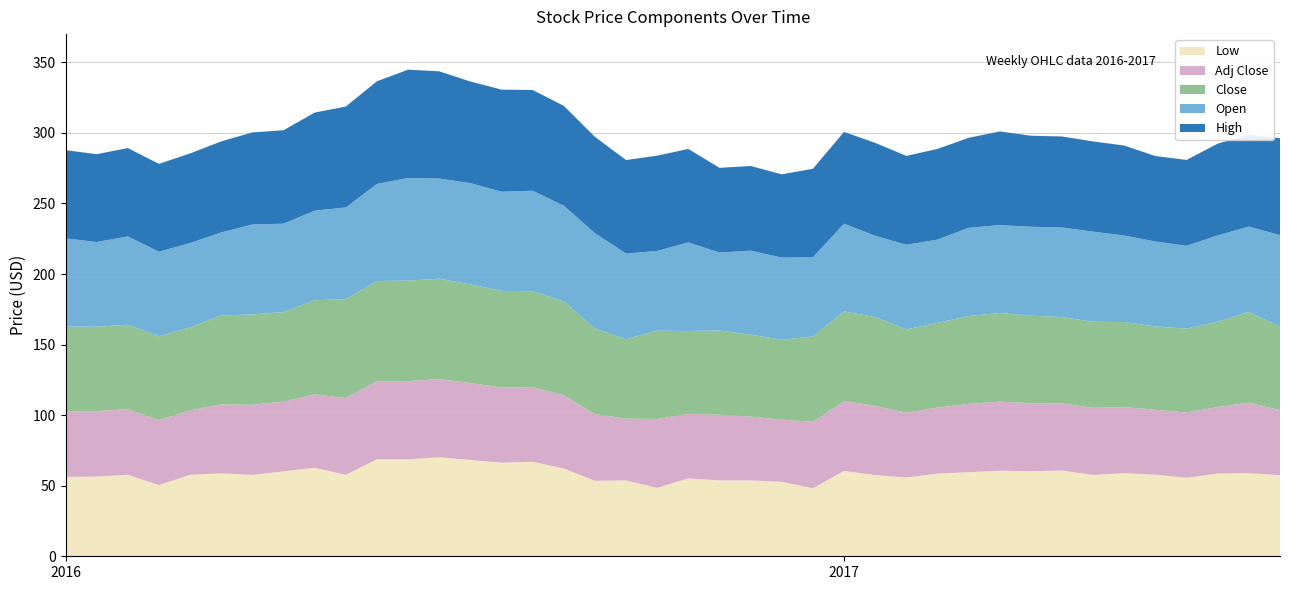

Reading left to right, transcribe all the data shown in this chart.

Low: 56.2	56.5	57.8	50.4	57.8	58.8	57.6	60.1	62.8	57.6	68.8	68.7	70.2	68.2	66.3	67.0	62.2	53.5	53.8	48.5	55.1	53.8	53.8	52.8	48.1	60.5	57.5	55.8	58.5	59.5	60.6	60.2	60.8	57.6	58.8	57.9	55.6	58.6	58.9	57.5
Adj Close: 46.5	46.4	46.4	46.1	45.6	48.9	49.7	49.4	52.0	54.5	55.3	55.5	55.4	54.5	53.3	52.9	51.8	47.3	43.8	48.8	45.8	46.5	45.2	44.1	47.1	49.5	49.1	45.9	46.8	48.5	49.0	48.2	47.6	47.5	46.9	46.0	46.3	47.1	50.0	46.0
Close: 60.0	59.8	59.9	59.4	58.8	63.0	64.0	63.5	66.7	70.0	71.0	71.2	71.1	70.0	68.5	67.9	66.5	60.7	56.2	62.6	58.8	59.7	58.1	56.6	60.5	63.5	63.0	59.0	60.1	62.2	62.9	62.0	61.1	61.0	60.2	59.0	59.5	60.5	64.2	59.1
Open: 62.5	60.0	62.6	60.0	59.8	58.8	63.8	62.6	63.5	65.0	68.8	72.7	71.0	71.8	70.2	71.3	67.9	67.5	60.7	56.5	62.8	55.2	59.5	58.2	56.0	62.2	57.5	60.0	59.0	62.5	62.2	63.0	63.4	63.9	61.2	60.2	58.6	61.1	60.5	65.0
High: 62.5	62.2	62.6	62.2	63.5	64.5	65.2	66.2	69.5	71.5	72.8	76.8	76.0	72.0	72.4	71.4	70.7	68.2	66.2	67.5	66.2	60.0	60.0	59.0	62.7	65.0	65.8	63.0	64.2	63.8	66.4	64.5	64.5	63.9	63.8	60.5	60.9	65.0	65.1	68.7